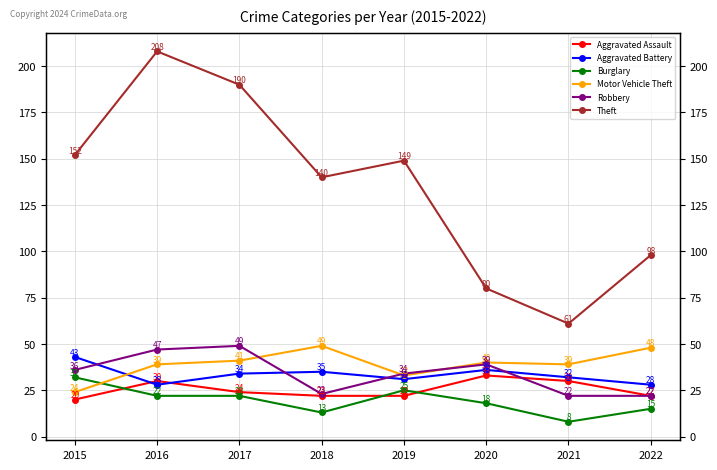

What is the total value across all series at 2017?

360